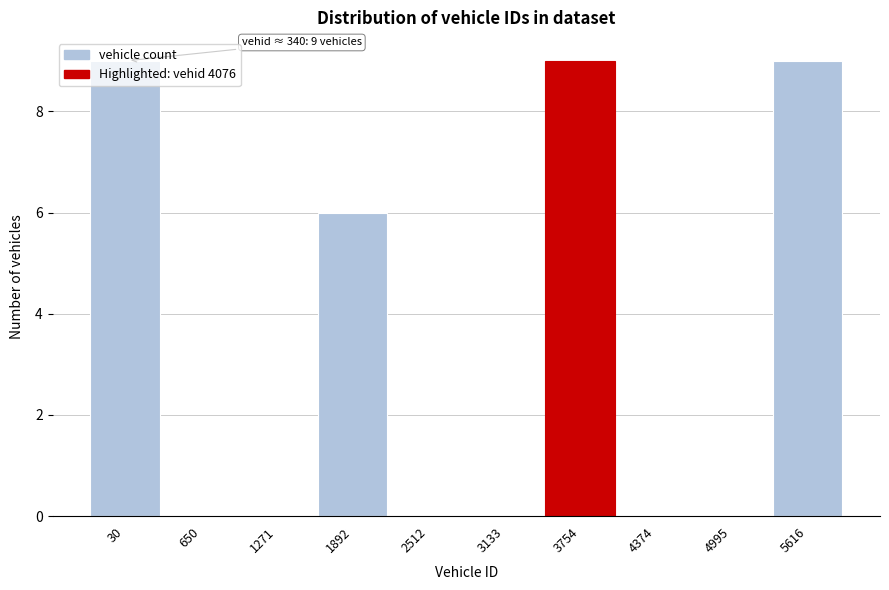

What is the greatest value displayed?

9